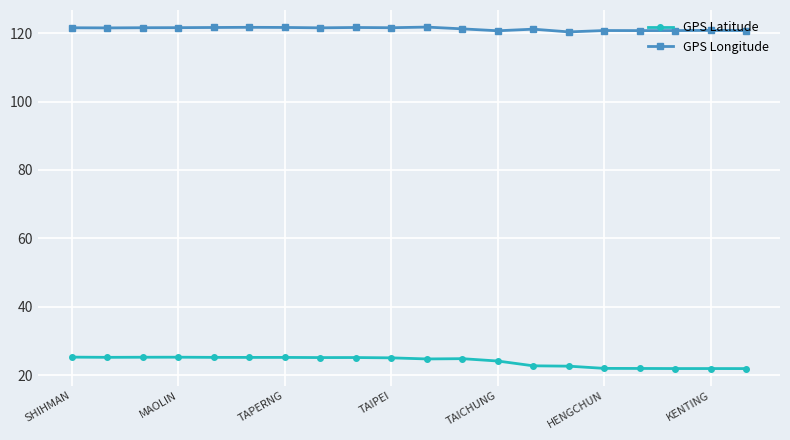

What is the sum of all GPS Longitude values?

2424.9